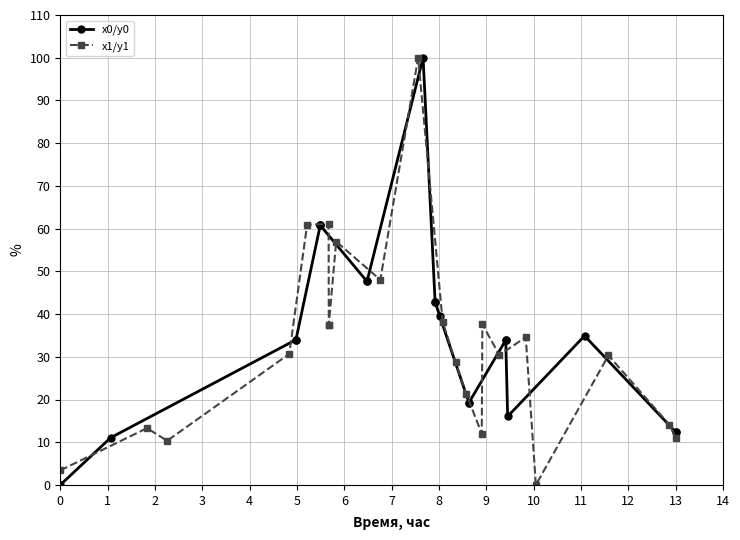

How many distinct data groups are displayed?

2